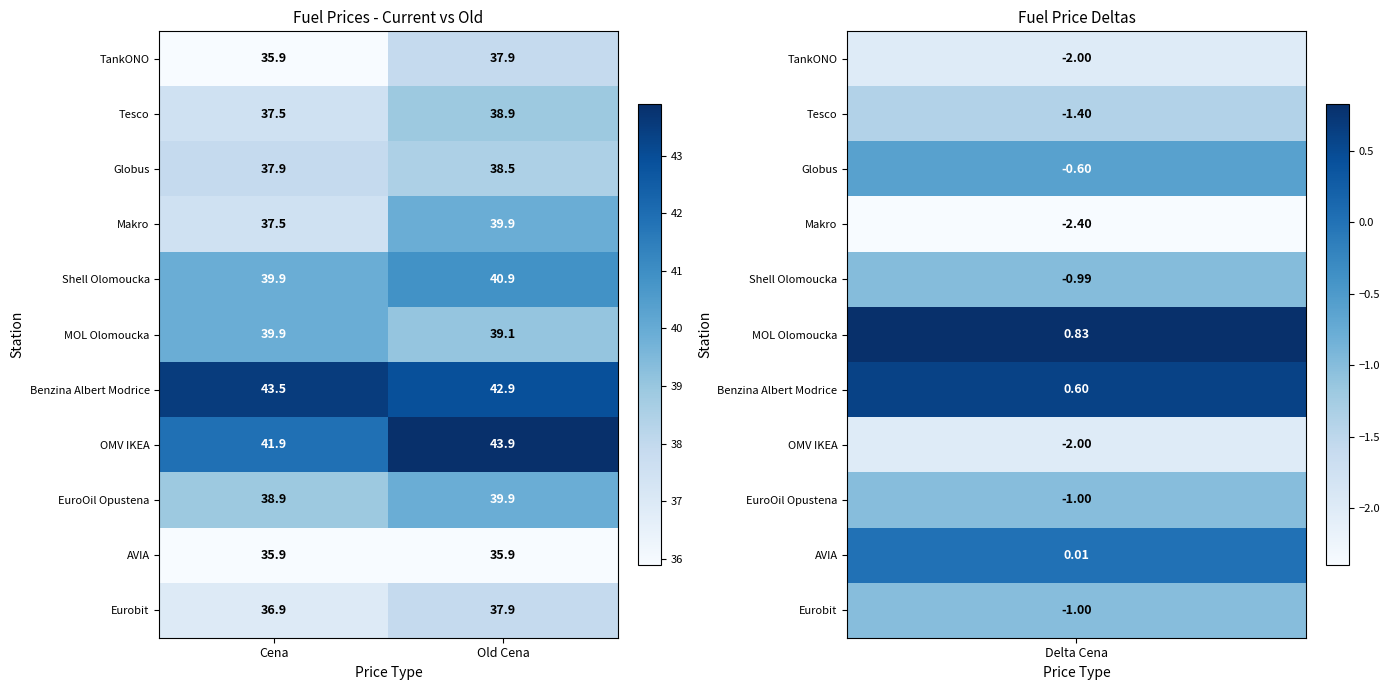

How many categories are shown in the chart?

2